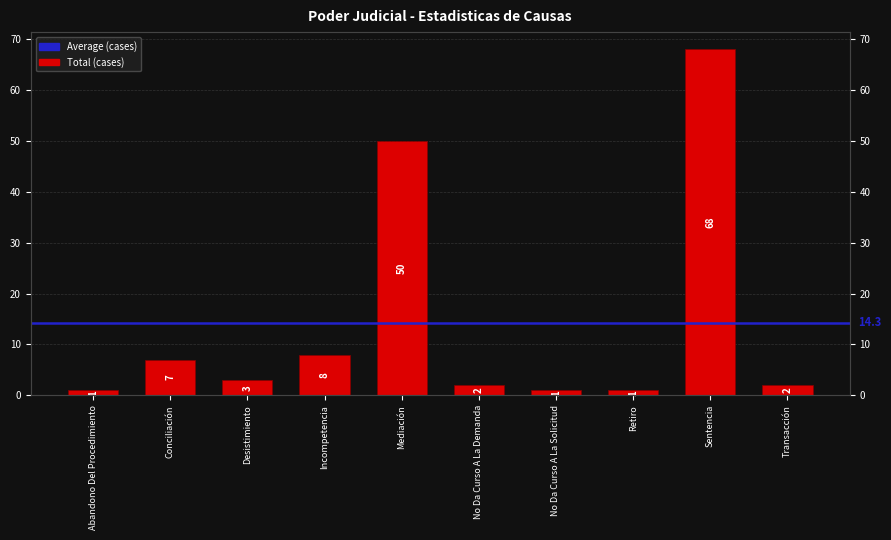

Which has a higher value, Abandono Del Procedimiento or Incompetencia?

Incompetencia